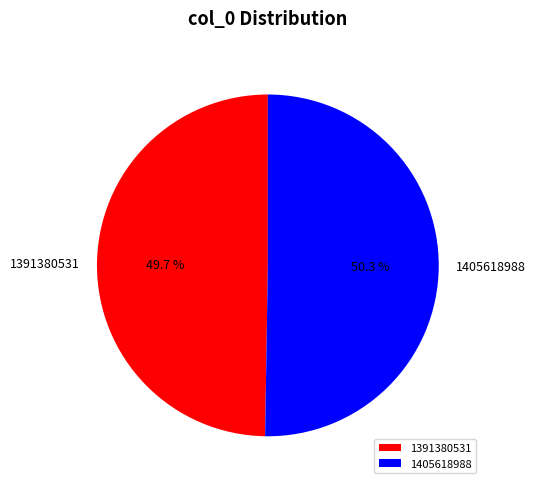

To the nearest percent, what percentage of the pie is 1405618988?

50%